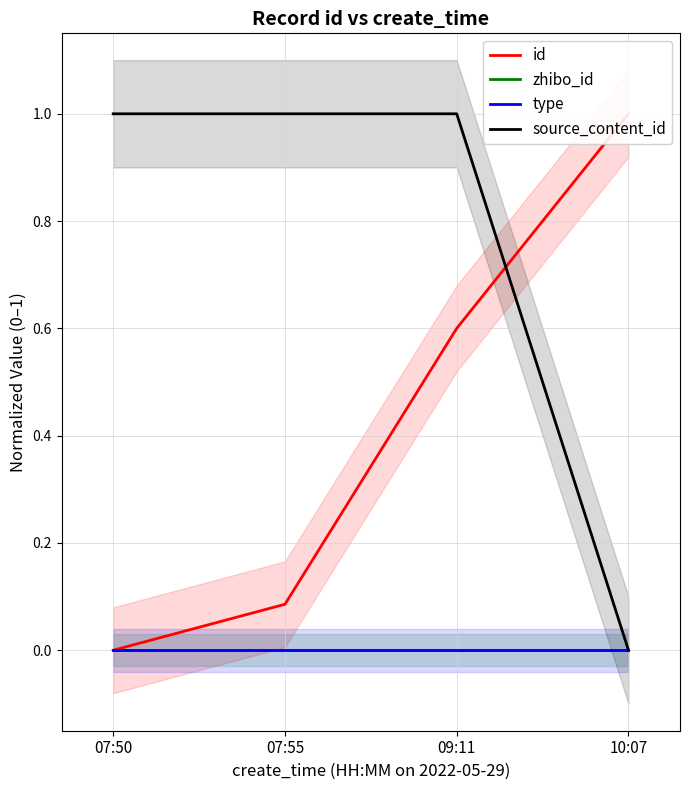

What is the sum of the source_content_id values at 10:07 and 07:55?

1.0